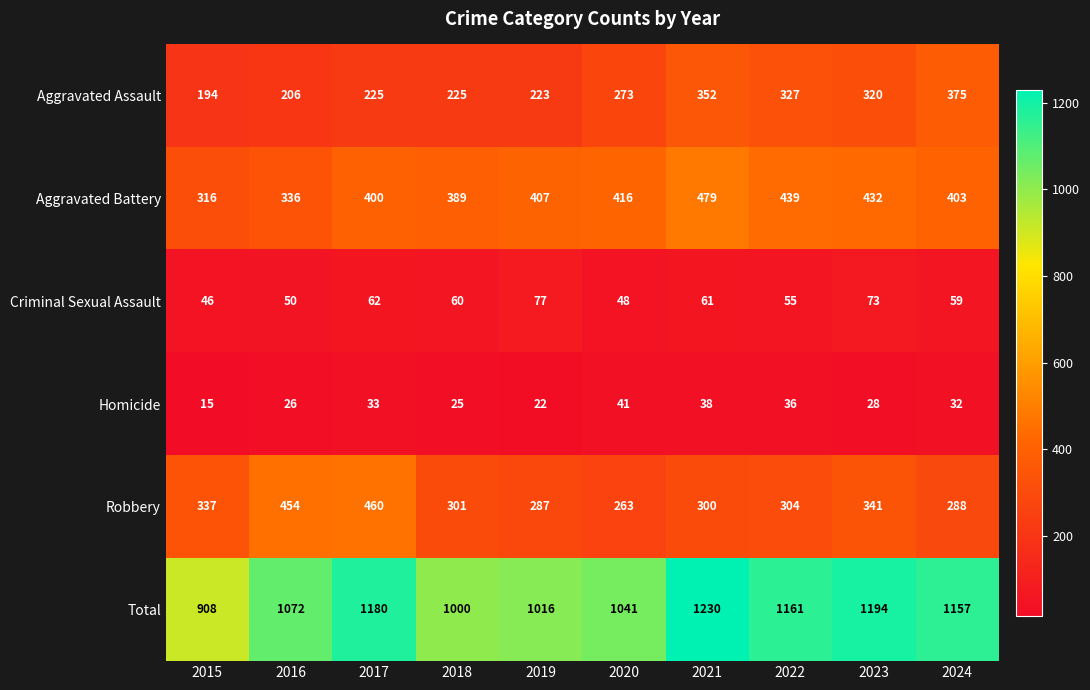

What is the difference between the second highest and second lowest values in the Robbery series?

167